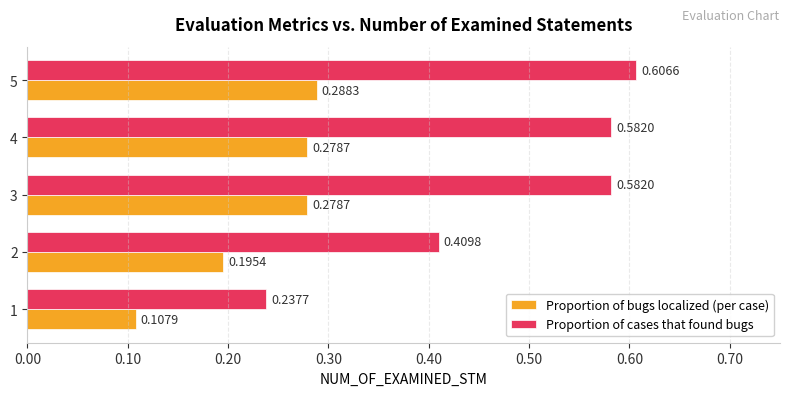

At which category is the sum across all series the highest?

5